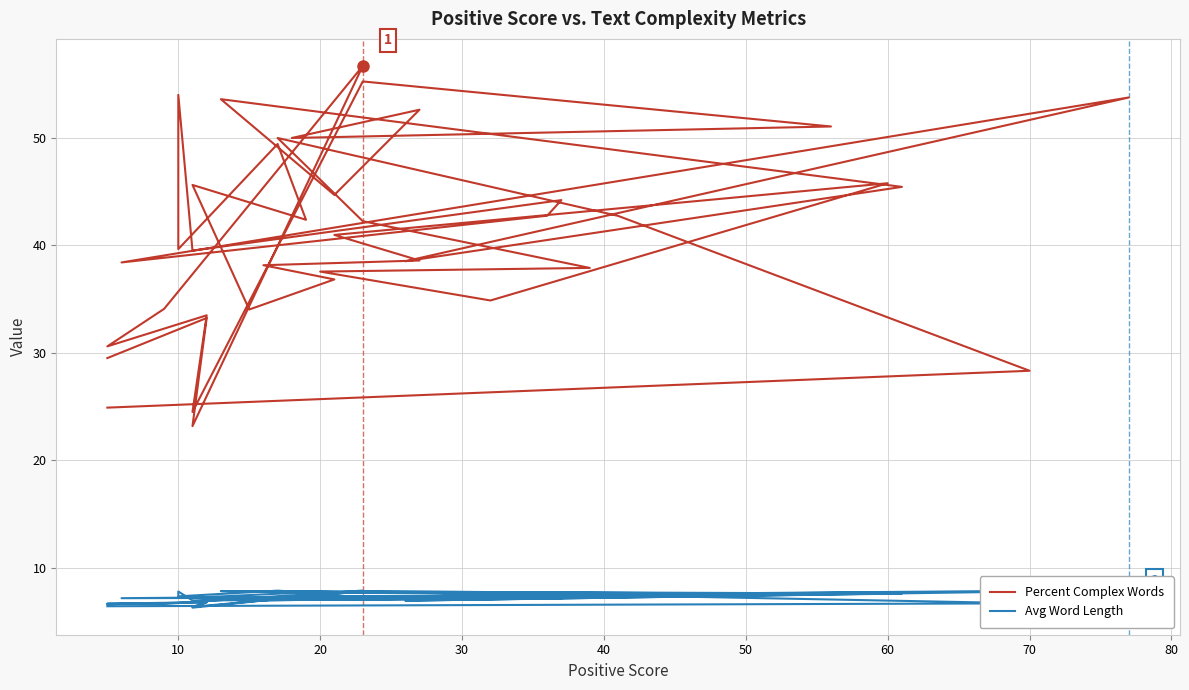

What is the difference between the maximum and minimum values in the Percent Complex Words series?

33.5